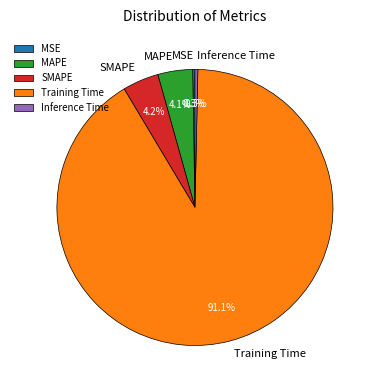

To the nearest percent, what is the difference between the largest and smallest slice percentages?

91%